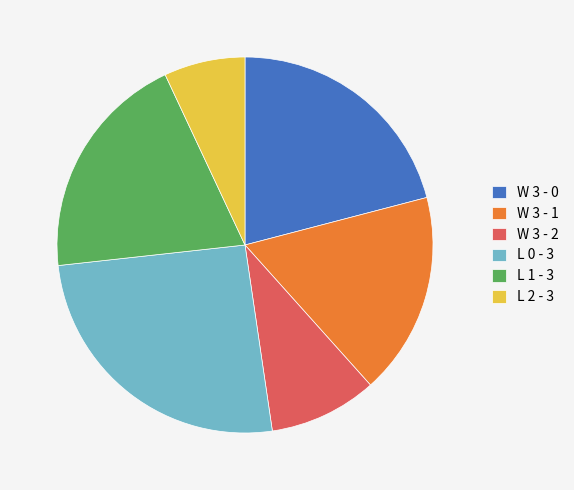

Which category has the smallest portion of the pie?

L 2 - 3